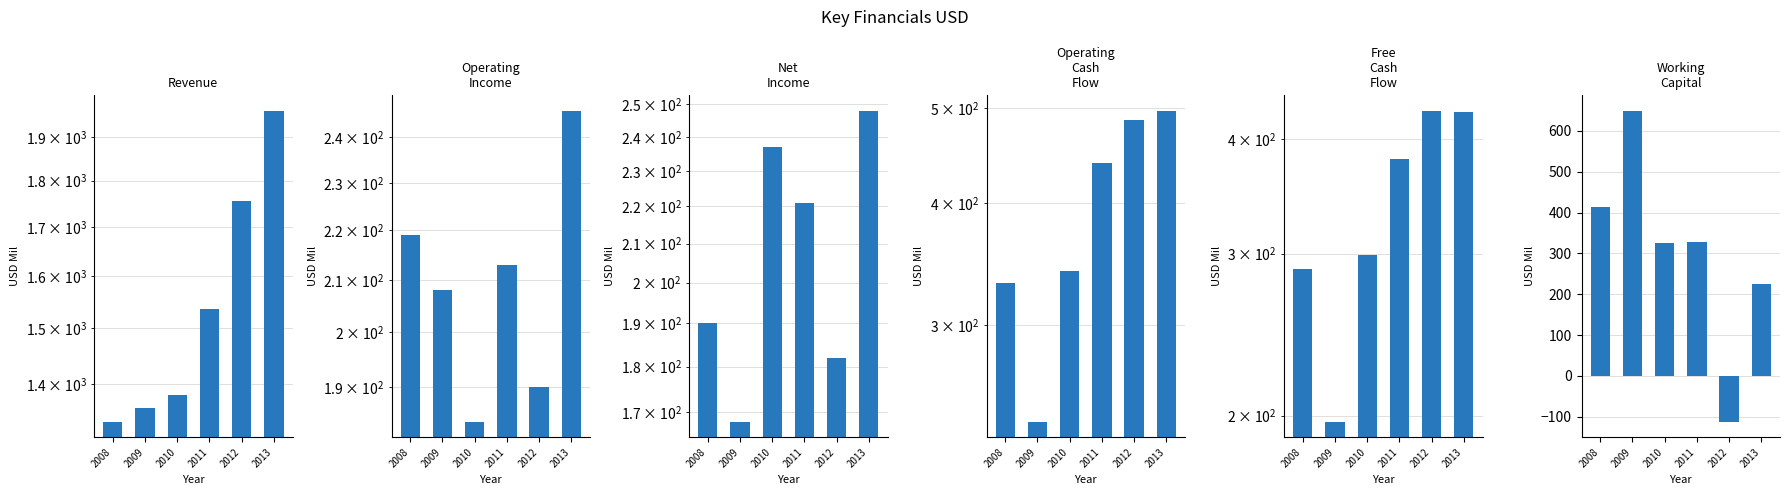

Which has a higher value, 2009 or 2013?

2013